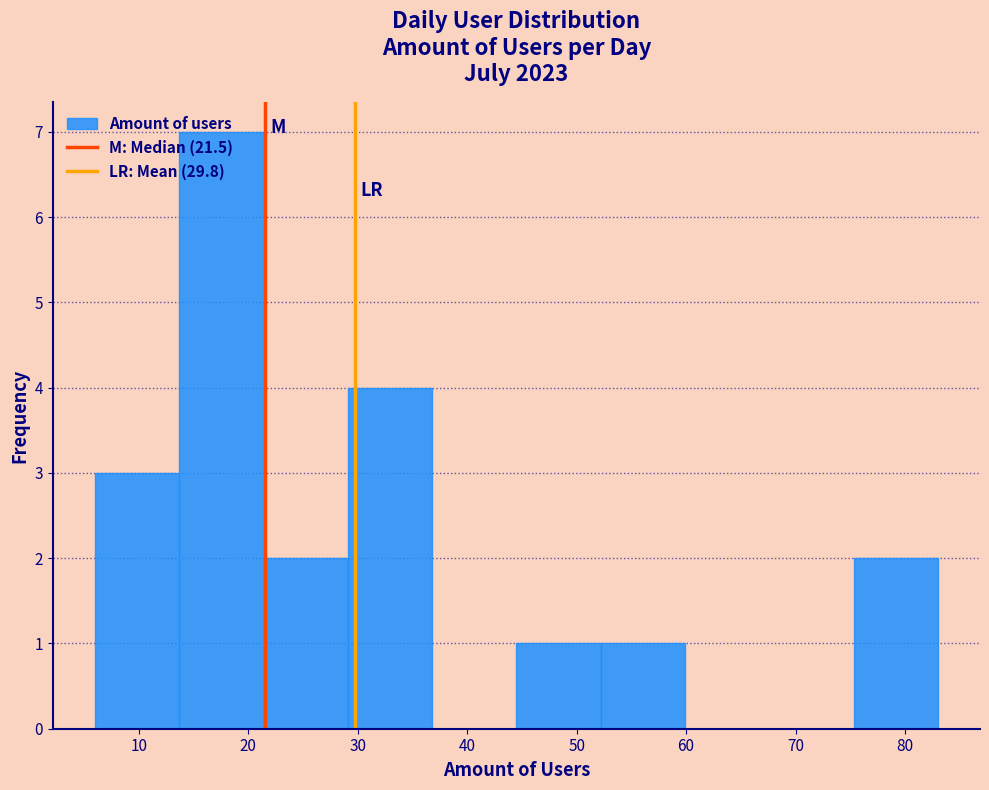

Which range on the x-axis has the tallest bar?

13.7 to 21.4